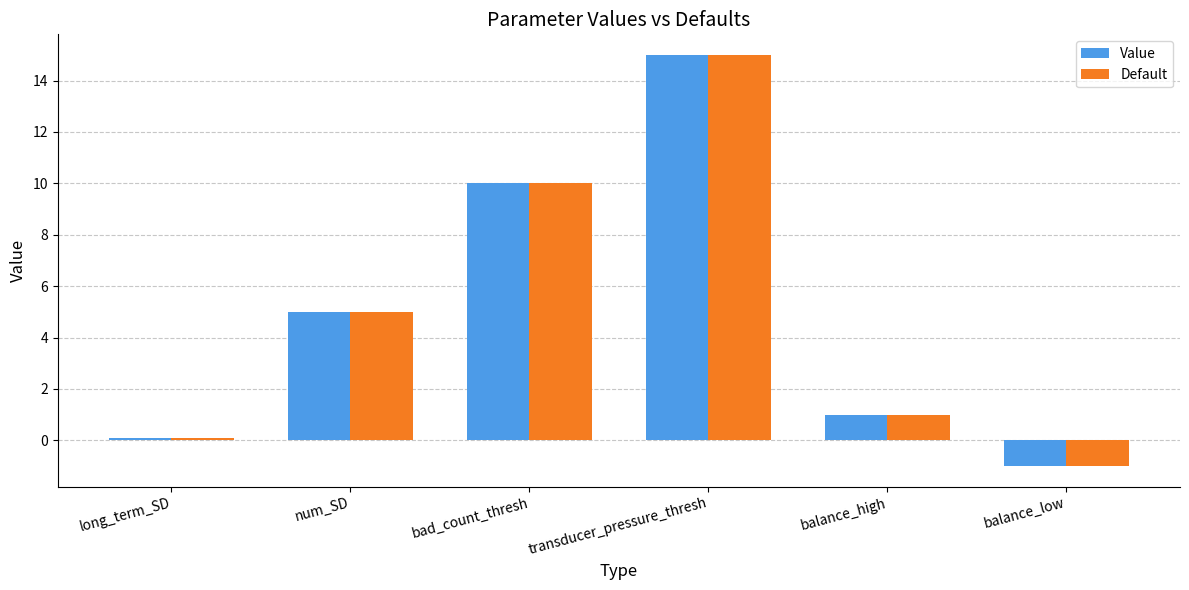

Is it true that Value equals -1.0 at balance_low?

True